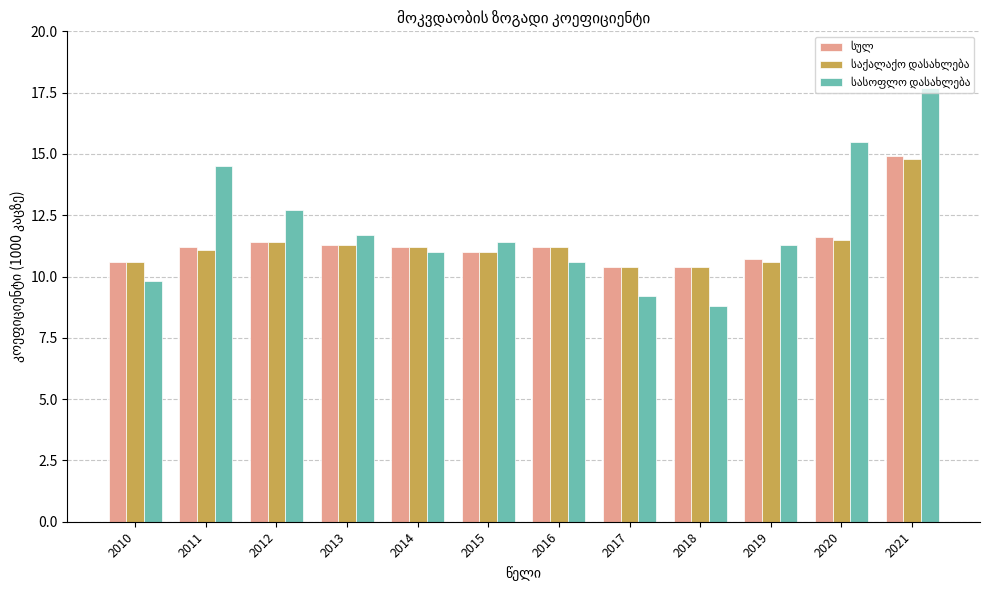

Which category has the highest value across all series?

2021